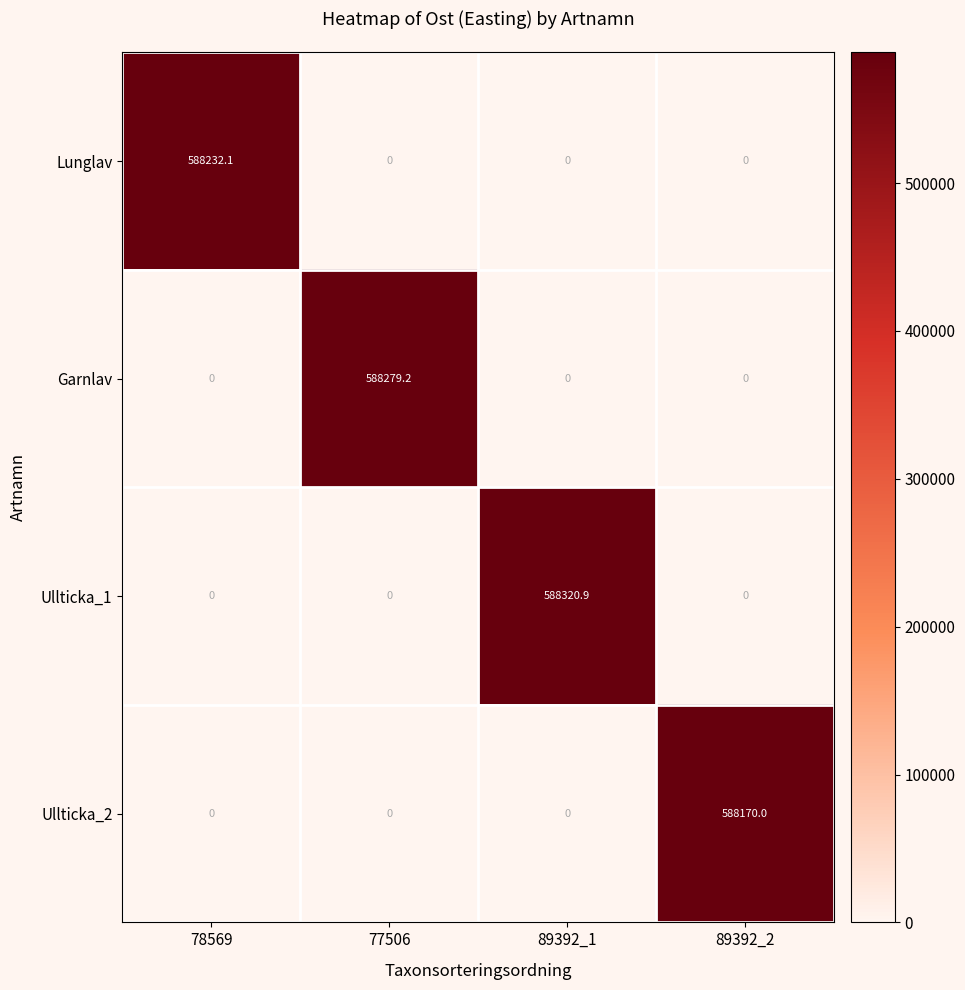

What is the highest value of the Garnlav series?

588279.2